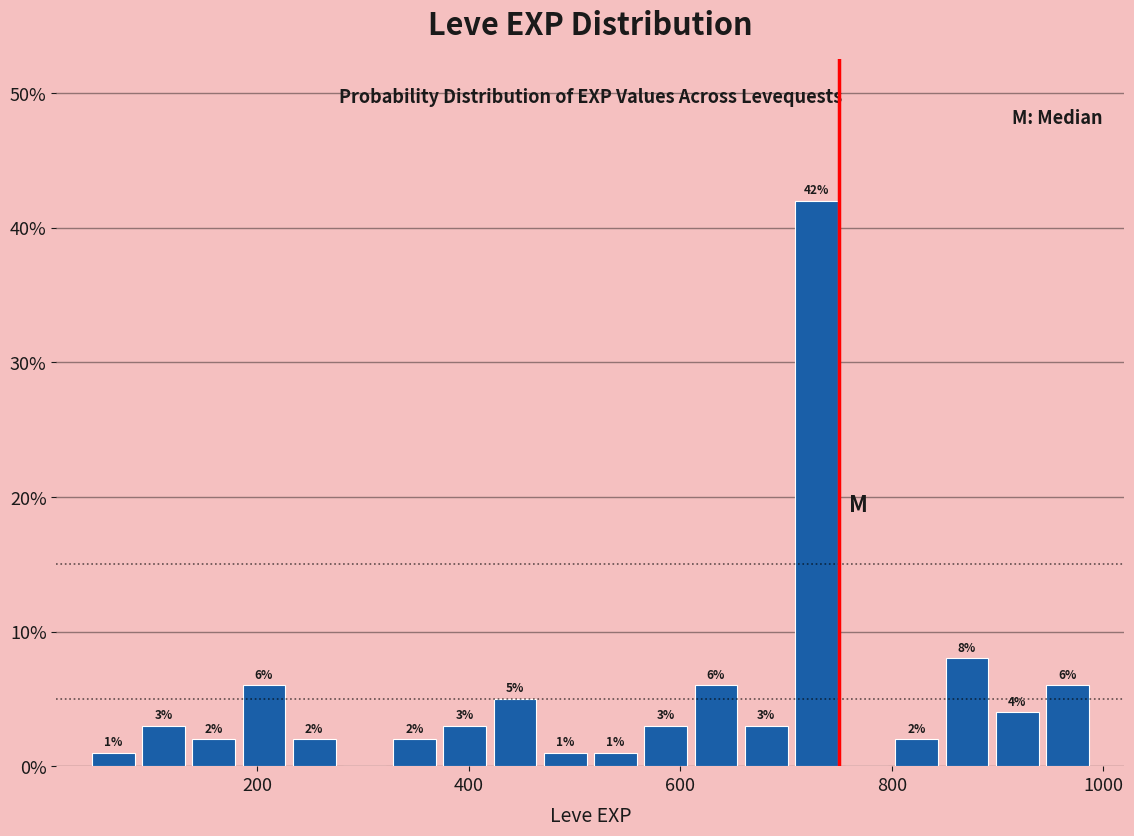

Around what value on the x-axis is the tallest bar? Give the approximate position of its centre, as read against the axis.

720